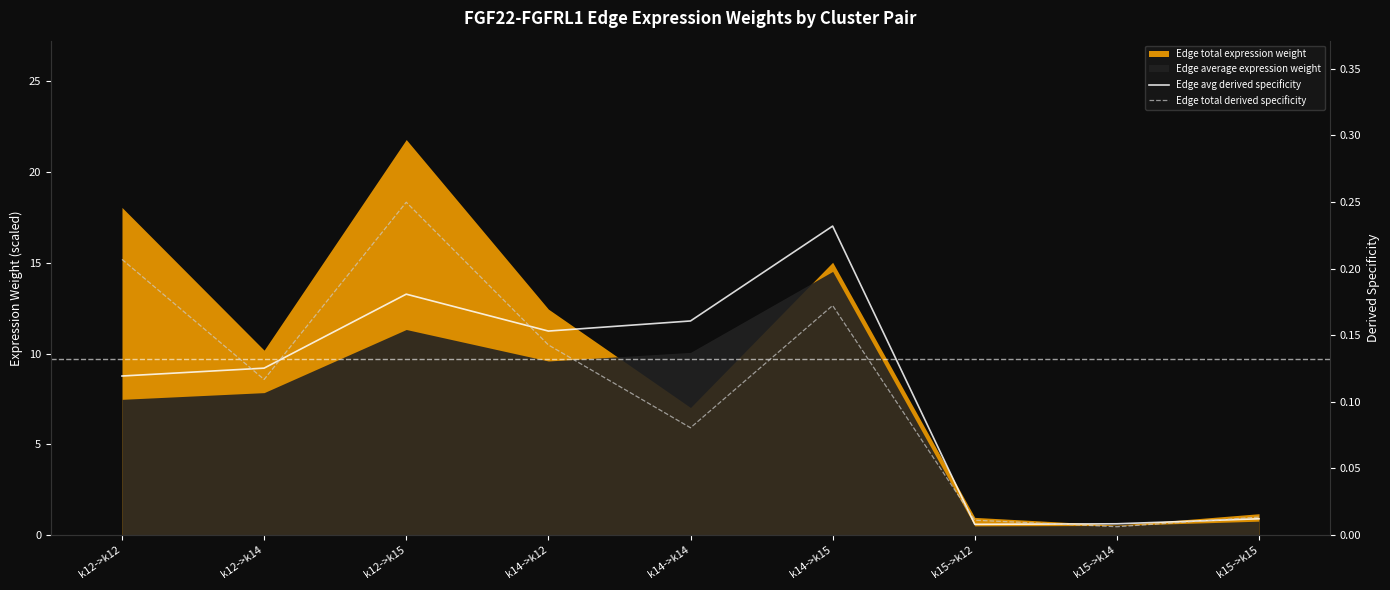

What is the label of the 2nd point from the left?

k12->k14